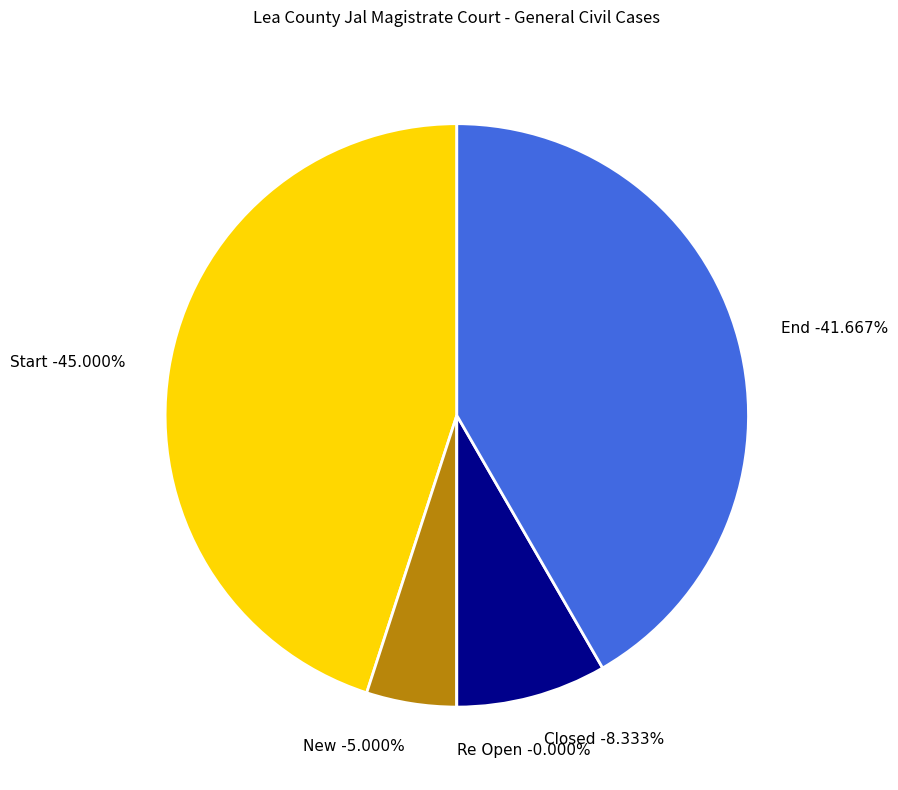

The Start slice represents 57% of the pie. True or false?

False